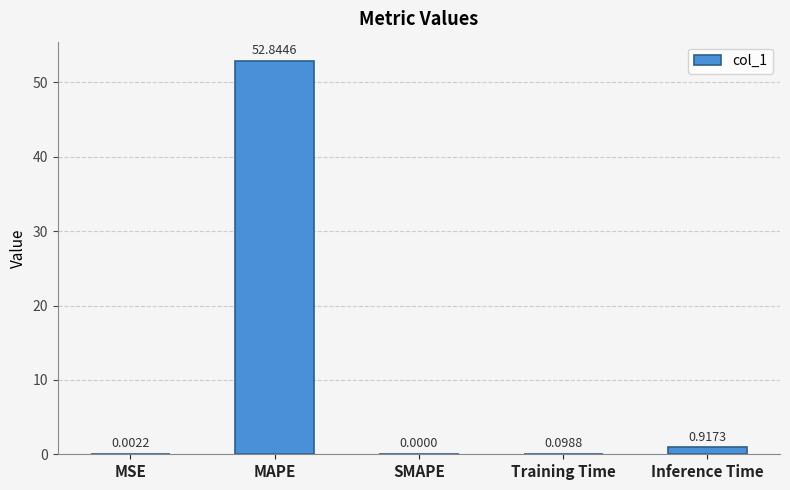

Does the chart contain stacked bars?

No